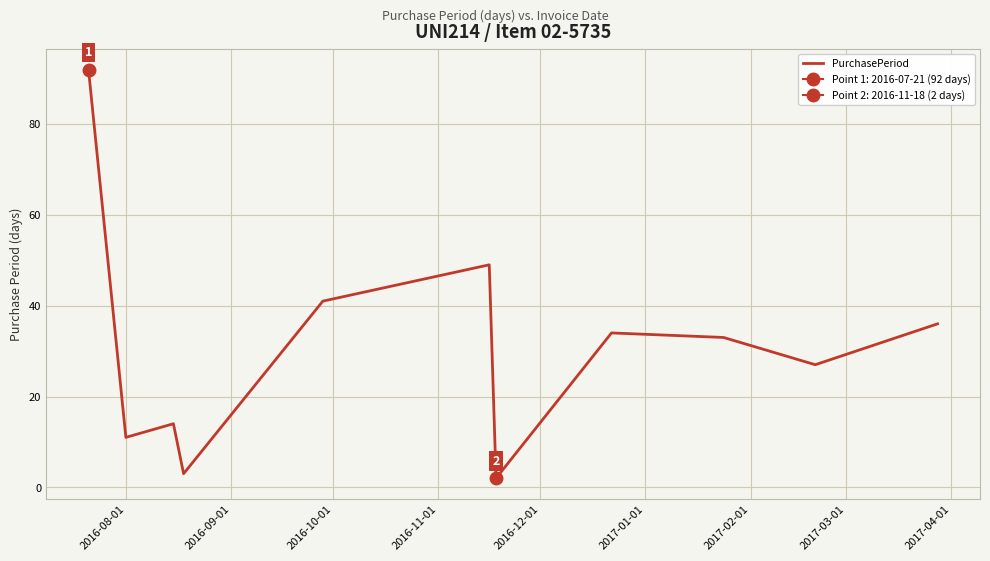

How many data points does each series have?

11